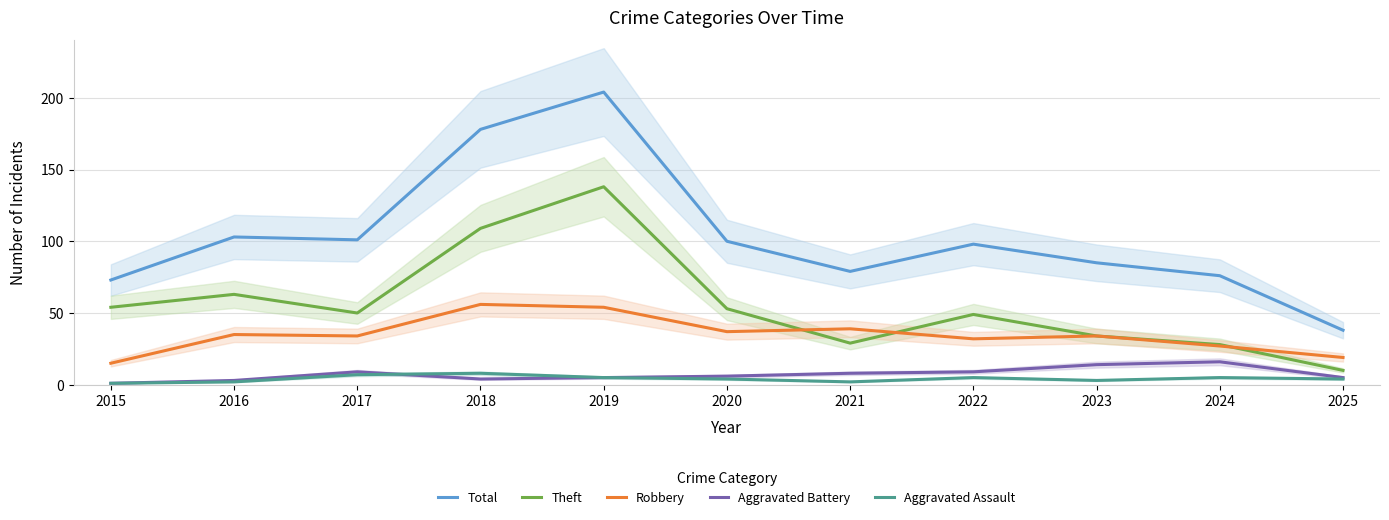

What is the spread (max minus min) of values at 2024?

71